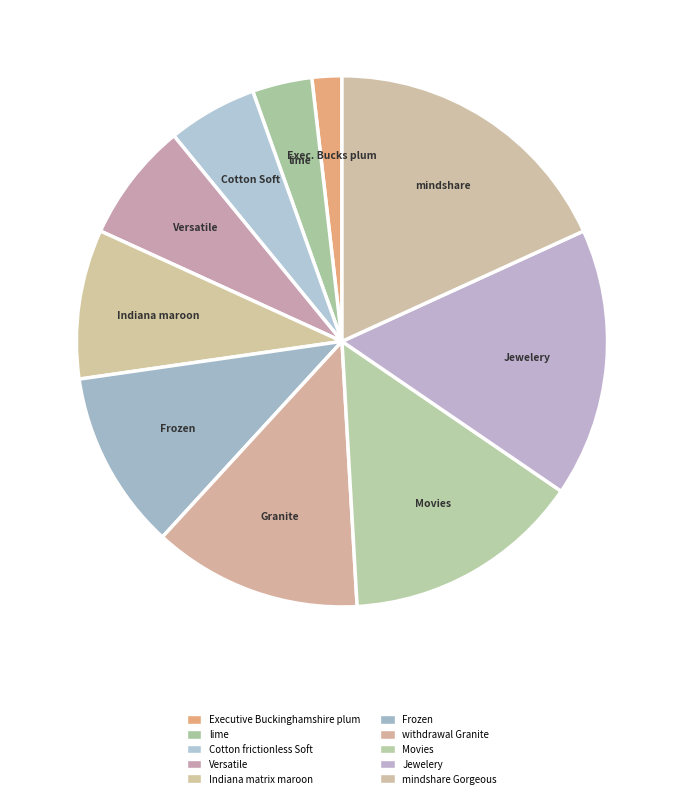

How many segments does this pie chart have?

10